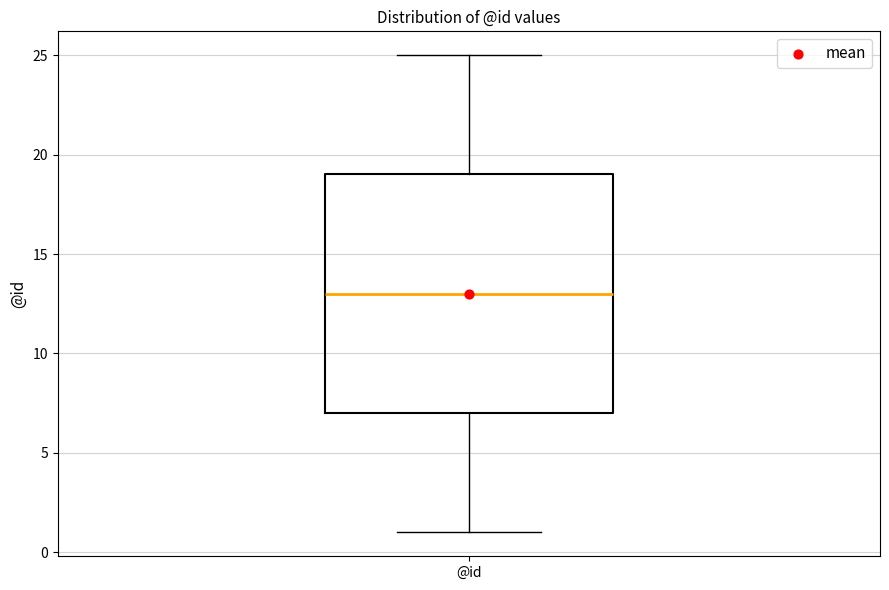

Transcribe this box plot: give where the median line is, the range the box spans, and where the two whiskers end, as read against the y-axis. The values are not printed on the chart, so give them approximately, as read against the axis.

median 13, box 7 to 19, whiskers 1 to 25